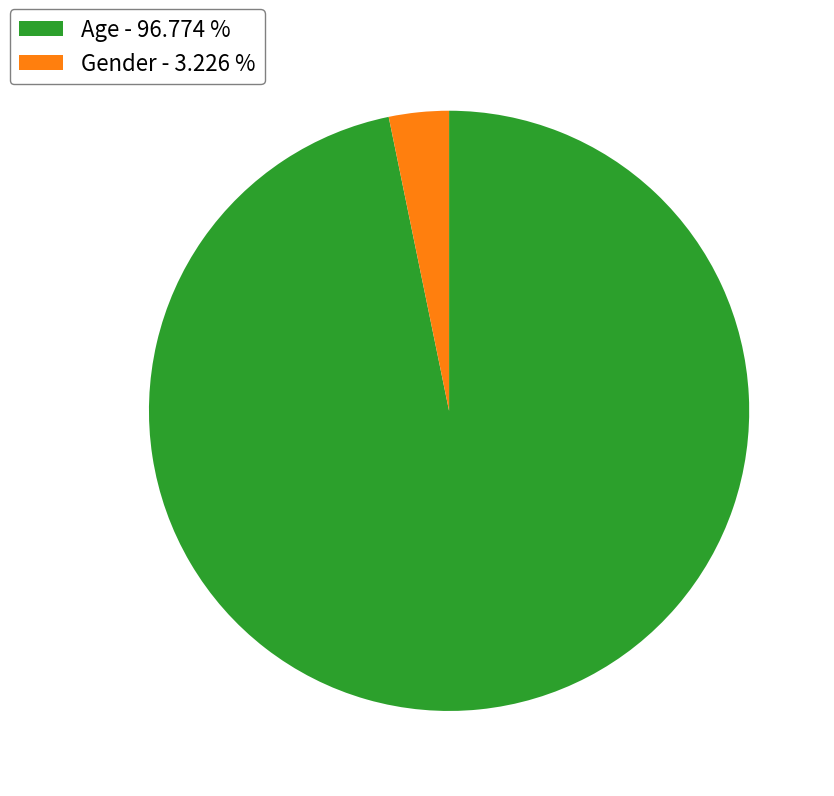

Does Gender represent more than half of the total?

No